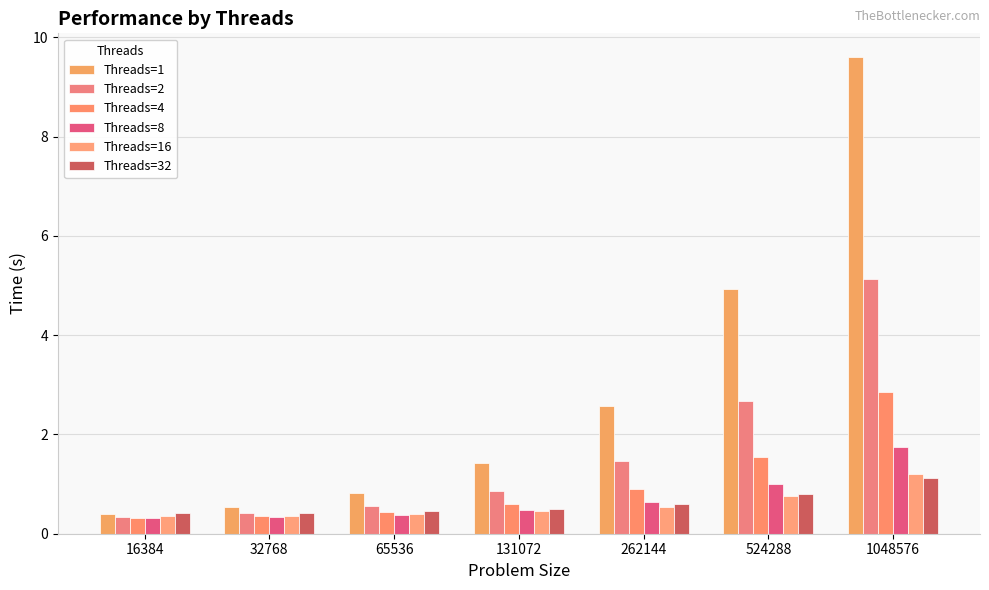

What is the total value across all series at 16384?

2.1